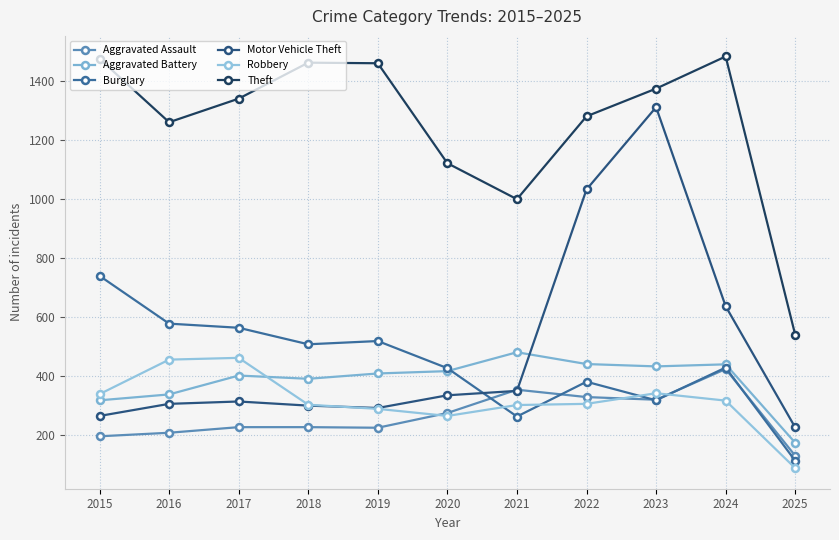

What is the difference between the maximum and minimum values in the Burglary series?

627